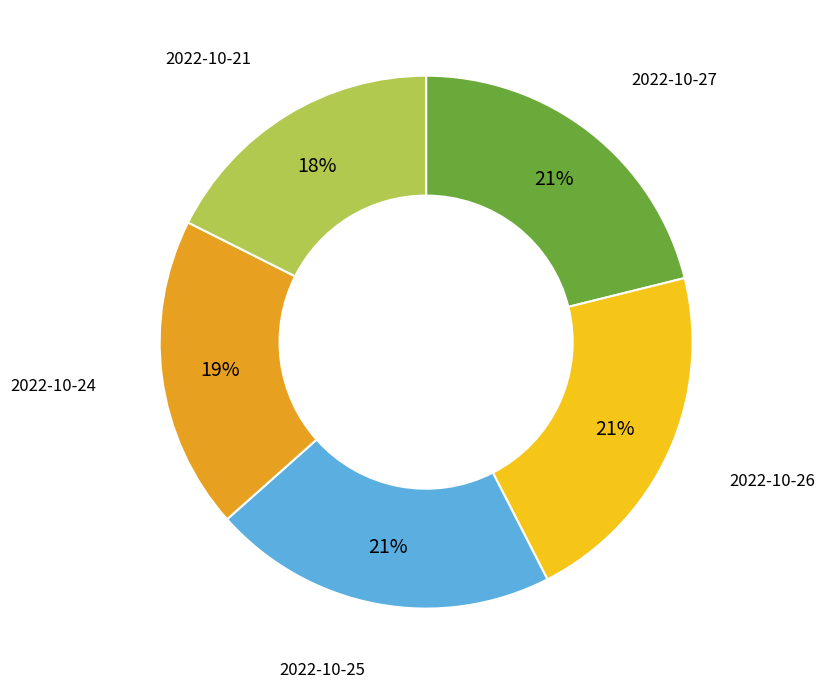

Which category has the smallest portion of the pie?

2022-10-21